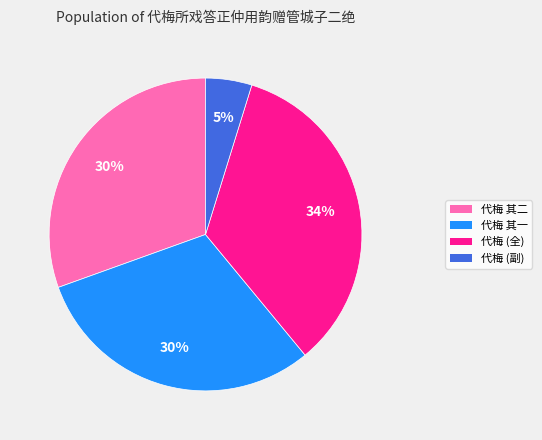

Is there a majority slice in this chart?

No